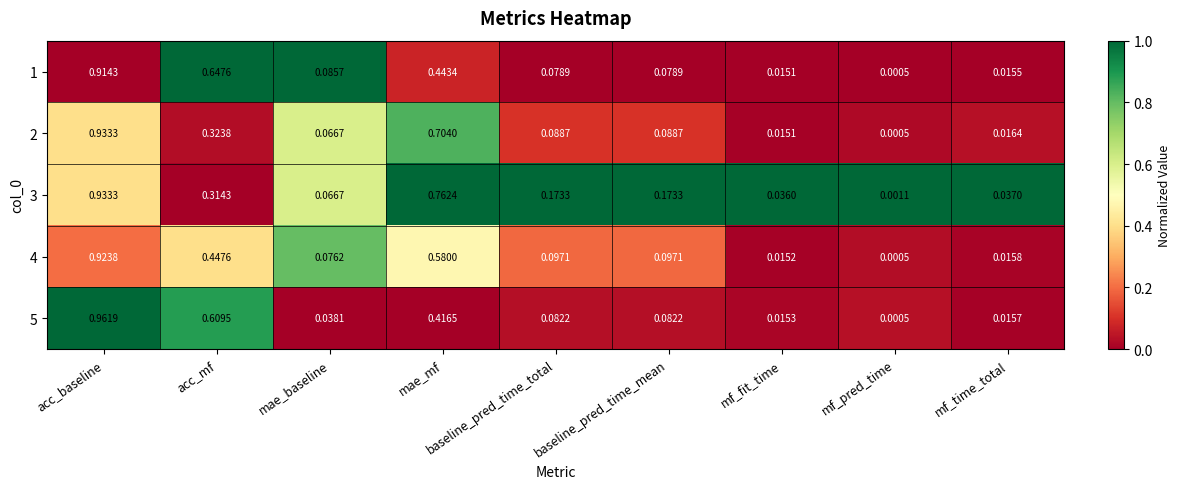

Which category has the lowest value across all series?

mf_pred_time